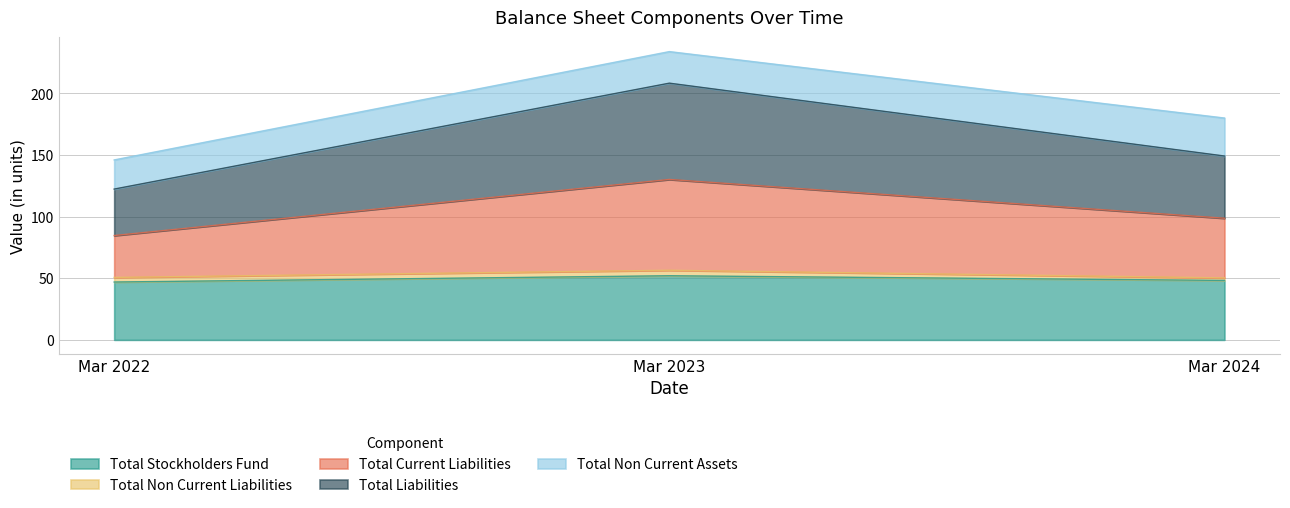

The value of Total Stockholders Fund at Mar 2022 is 47.0. True or false?

True